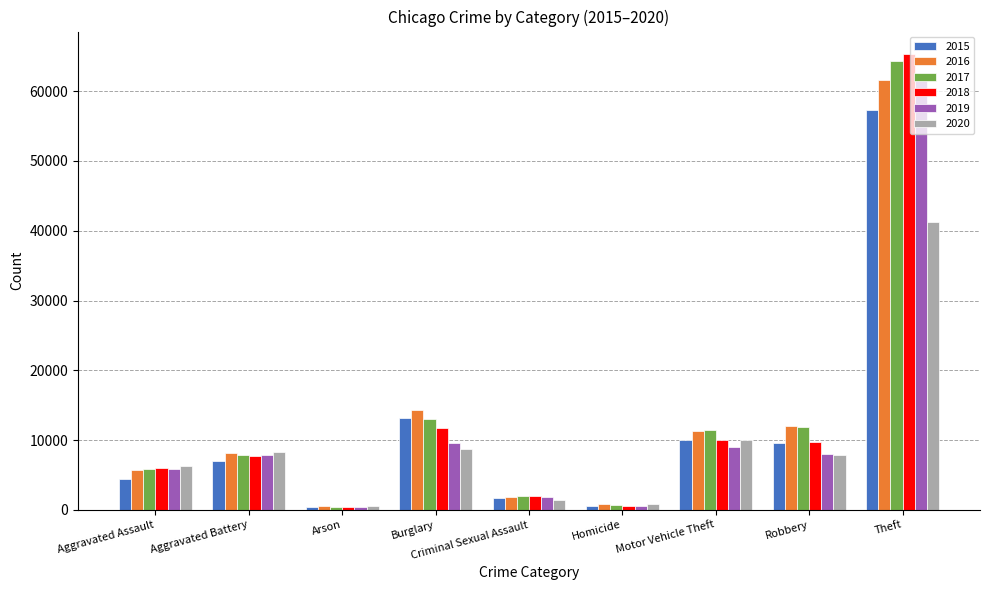

Where is 2018 nearest to the value 32829?

Burglary